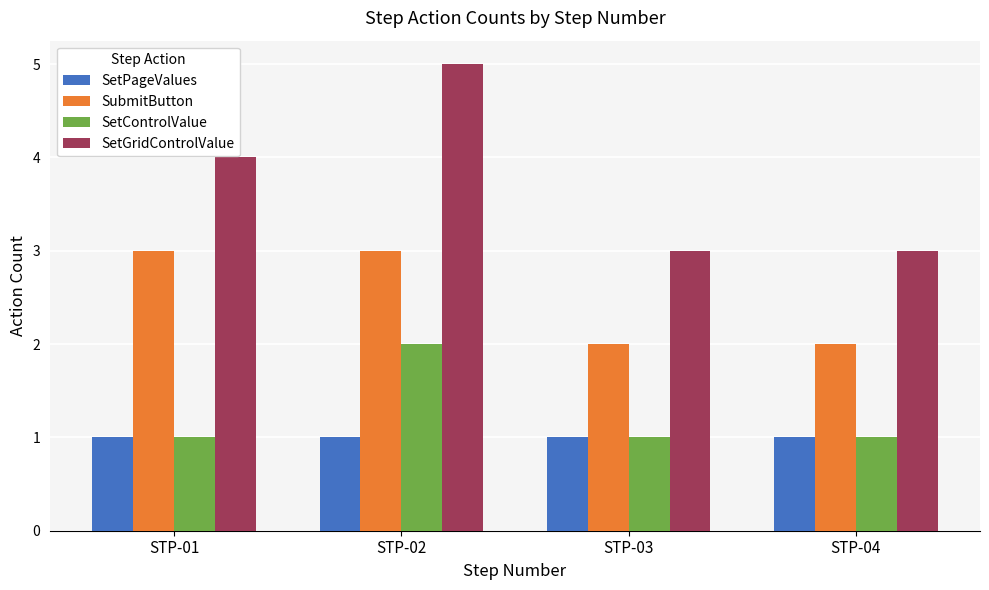

What value does the SetControlValue series have at STP-02?

2